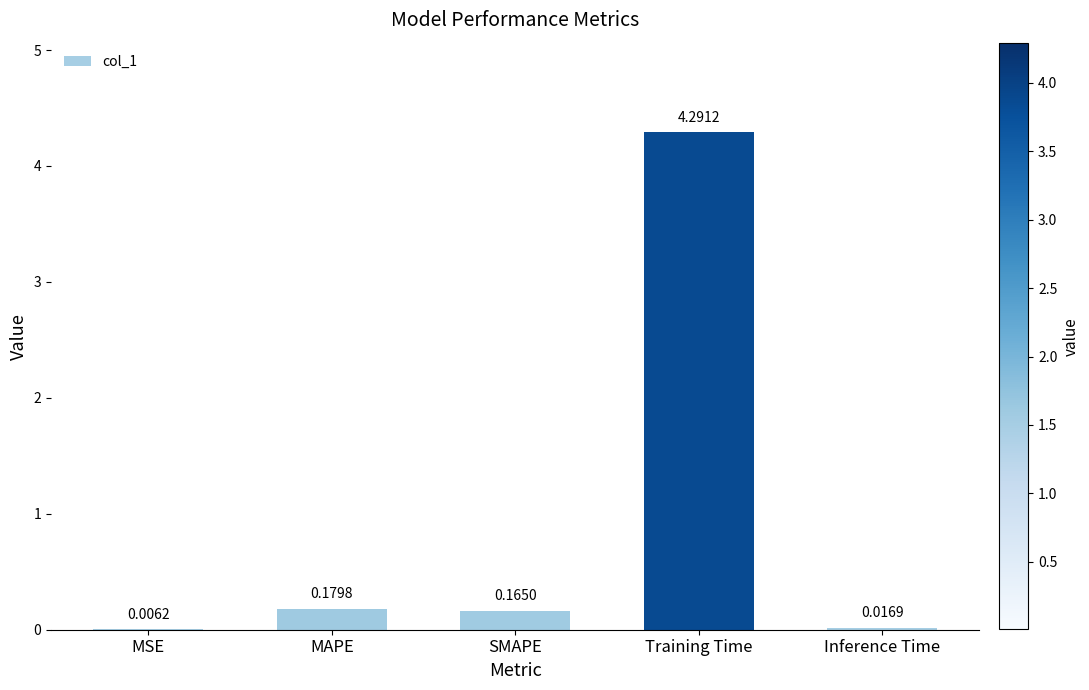

What is the sum of the values at Training Time and SMAPE?

4.5